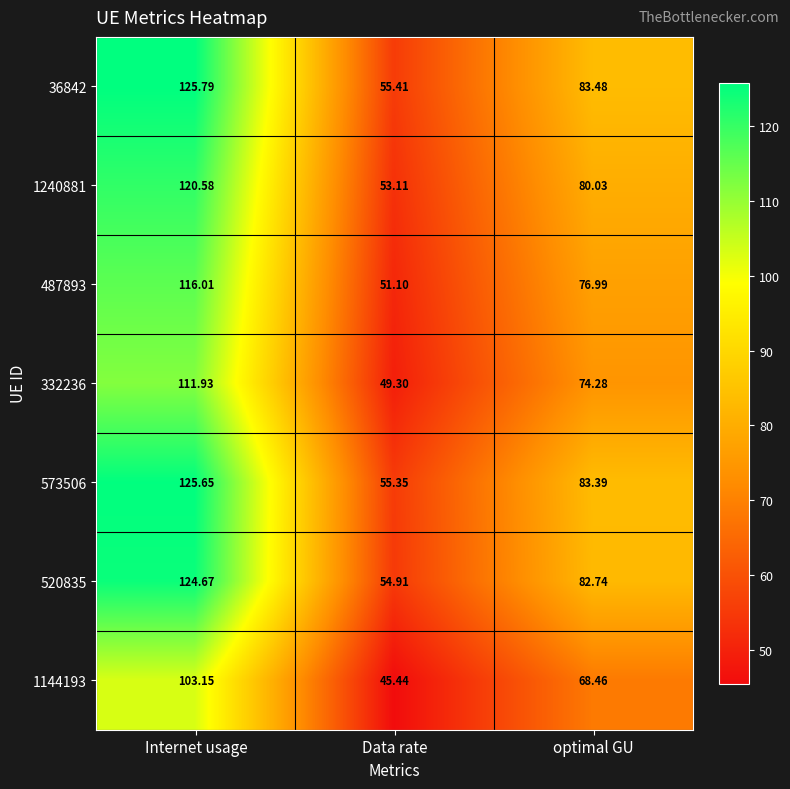

Where does the 573506 series first go above 83?

Internet usage